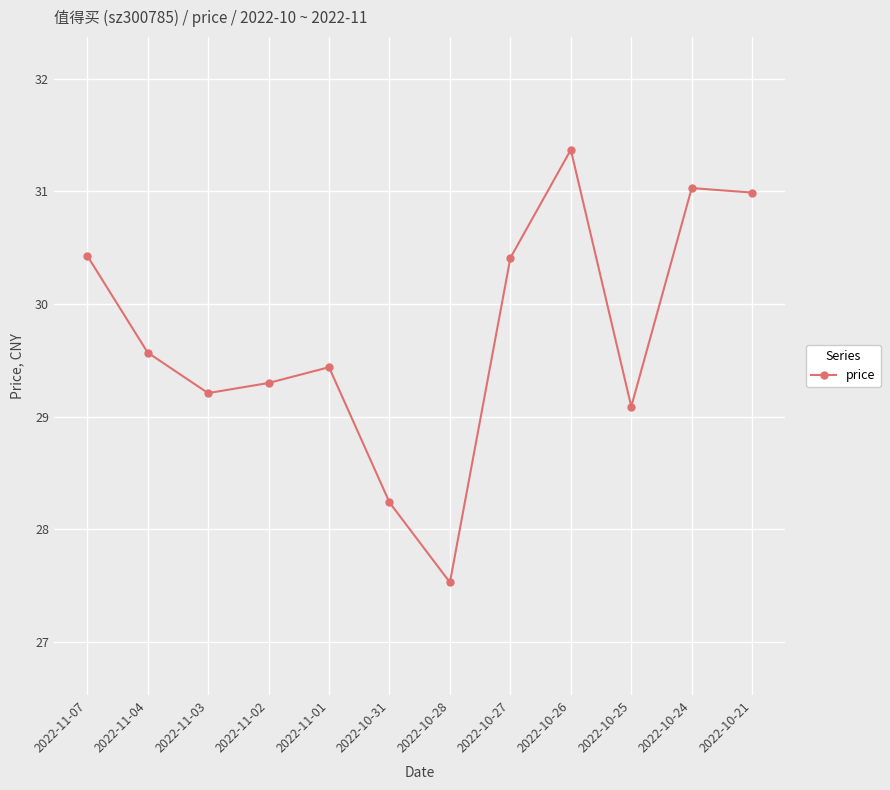

Is it true that the value at 2022-11-01 is 29.4?

True